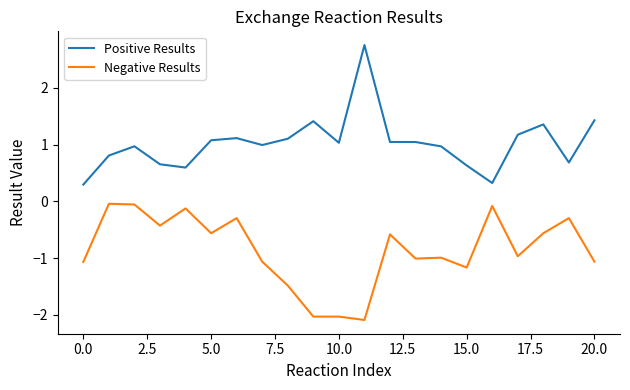

Rank the series by their maximum value, from lowest to highest.

Negative Results, Positive Results